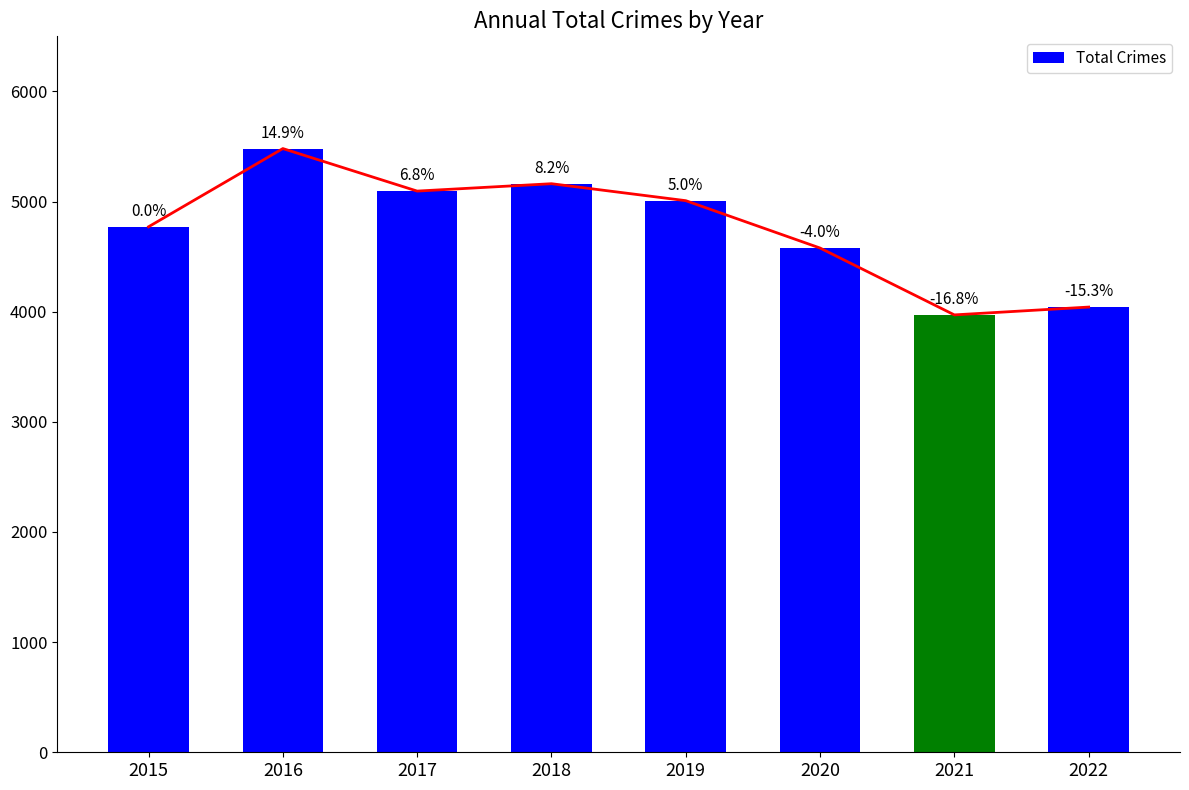

What is the difference between the second highest and second lowest values?

1120